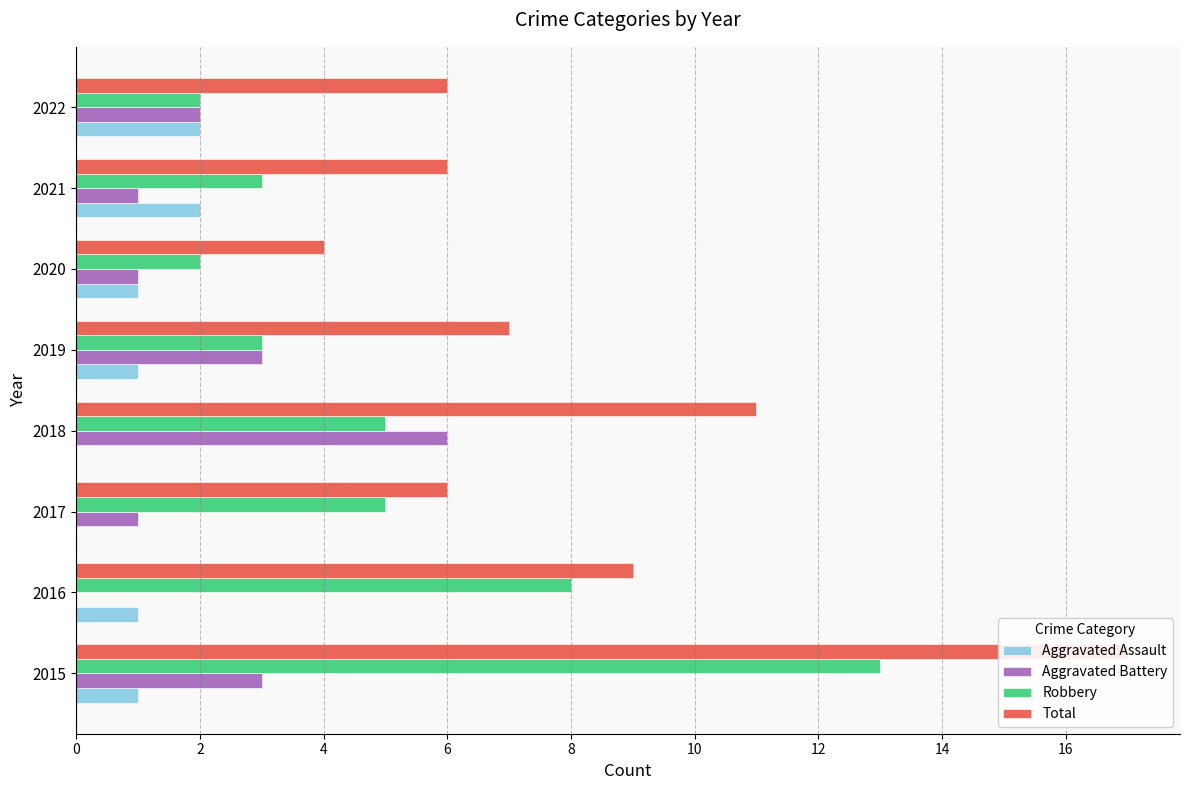

What is the value of the Total bar at the 1st from the left?

17